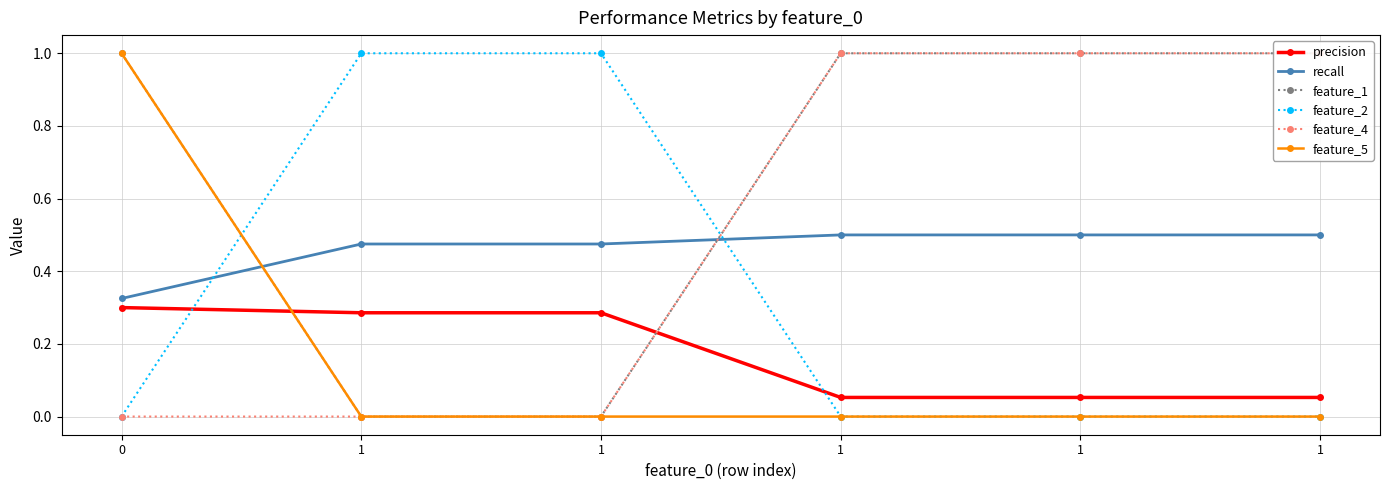

Reading left to right, what are all the values shown in this chart?

precision: 0=0.3	1=0.3	1=0.3	1=0.1	1=0.1	1=0.1
recall: 0=0.3	1=0.5	1=0.5	1=0.5	1=0.5	1=0.5
feature_1: 0=1.0	1=0.0	1=0.0	1=1.0	1=1.0	1=1.0
feature_2: 0=0.0	1=1.0	1=1.0	1=0.0	1=0.0	1=0.0
feature_4: 0=0.0	1=0.0	1=0.0	1=1.0	1=1.0	1=1.0
feature_5: 0=1.0	1=0.0	1=0.0	1=0.0	1=0.0	1=0.0